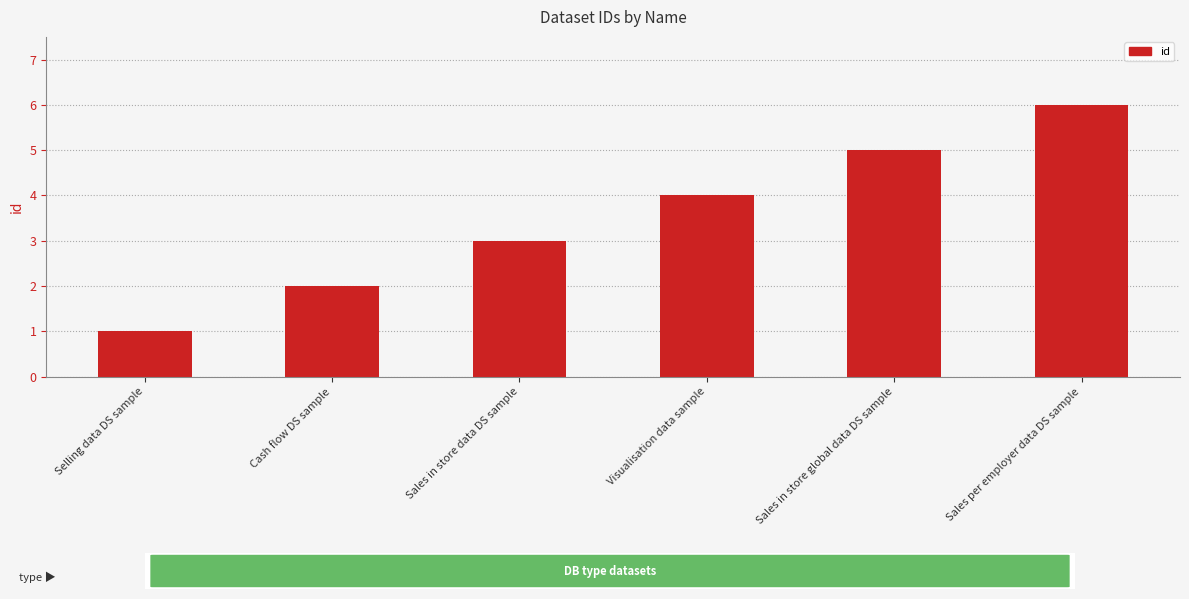

Rank the categories by value from highest to lowest.

Sales per employer data DS sample, Sales in store global data DS sample, Visualisation data sample, Sales in store data DS sample, Cash flow DS sample, Selling data DS sample